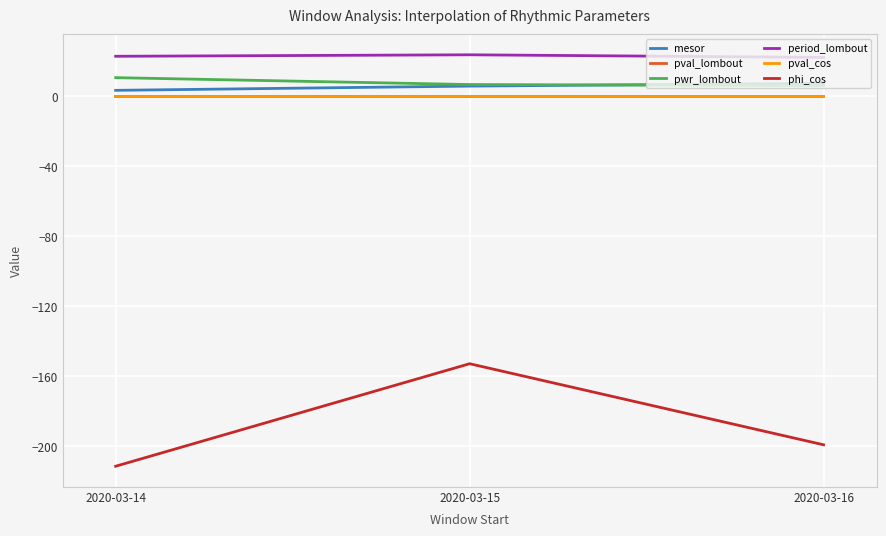

Does the chart have visible grid lines?

Yes